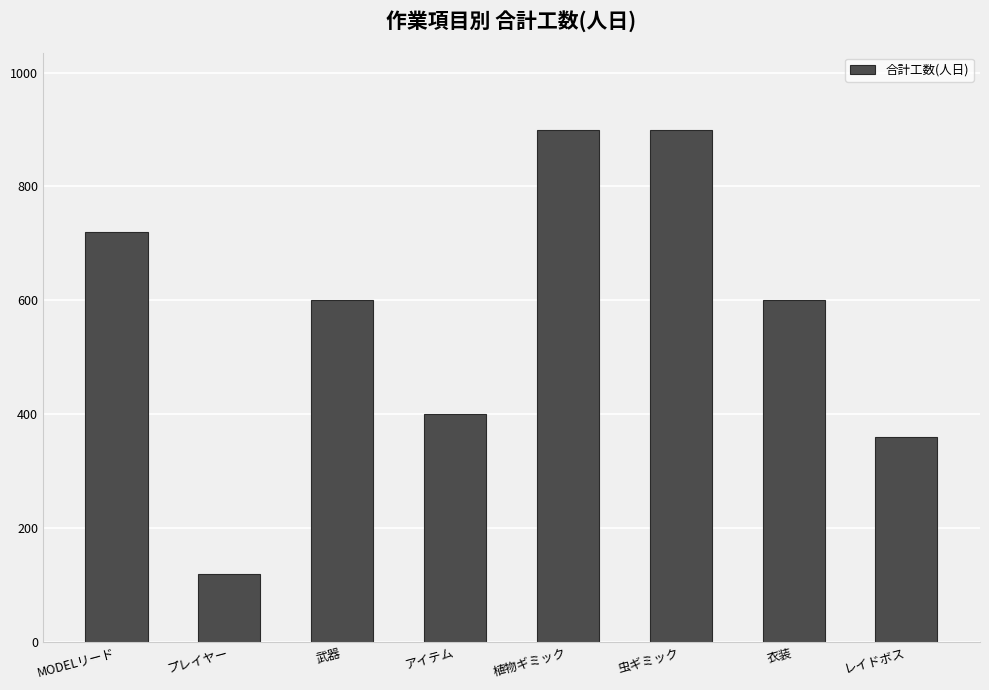

How many values are below 600?

3